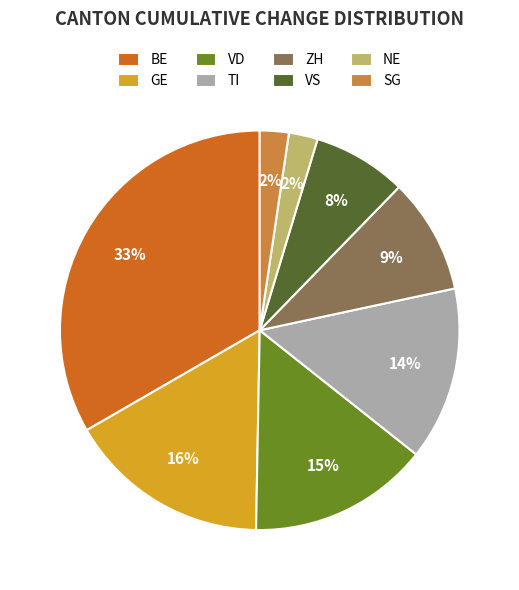

Does any single category account for the majority?

No